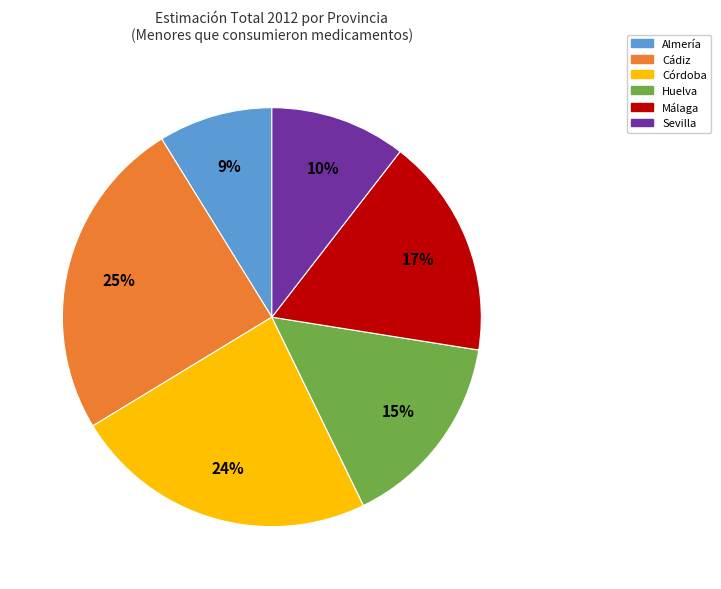

Which slice is the smallest?

Almería